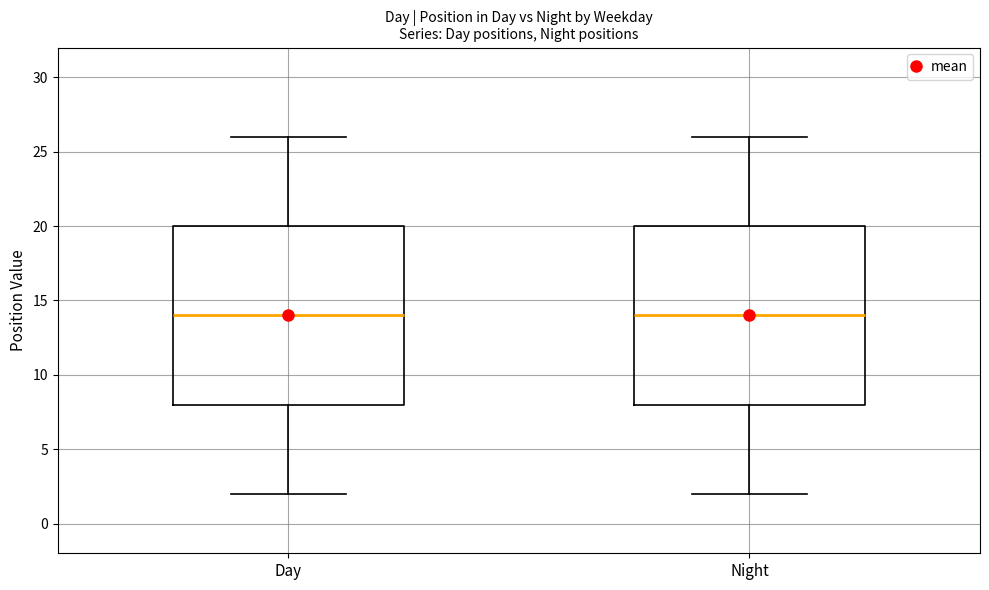

Reading left to right, read every box against the y-axis: the position of its median line, the range the box covers, and the ends of its whiskers. The values are not printed on the chart, so give them approximately, as read against the axis.

Day: median 14, box 8 to 20, whiskers 2 to 26
Night: median 14, box 8 to 20, whiskers 2 to 26